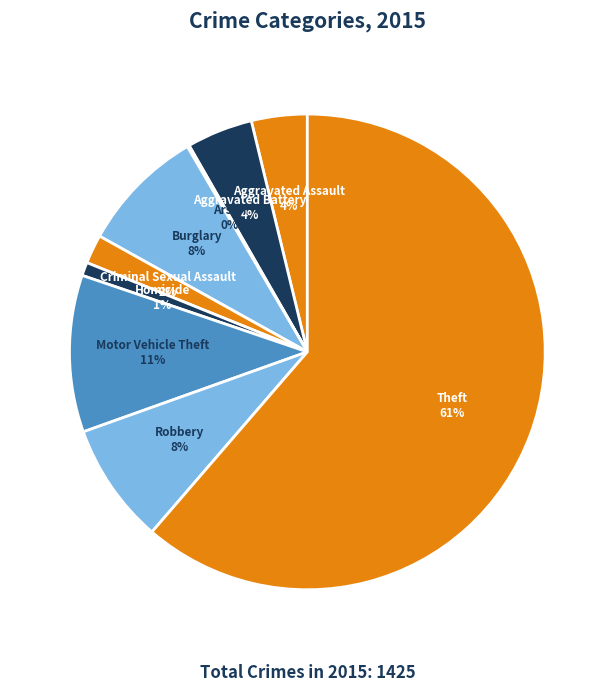

Does Motor Vehicle Theft account for over 50% of the chart?

No